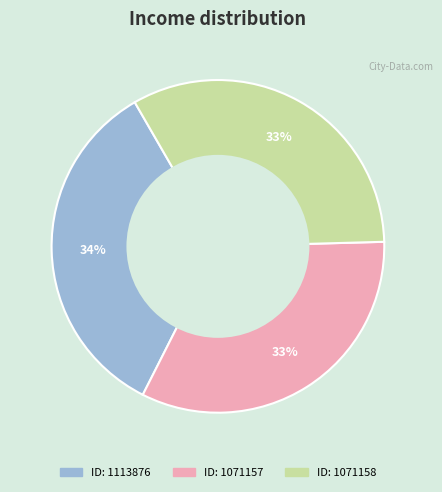

Is there a majority slice in this chart?

No